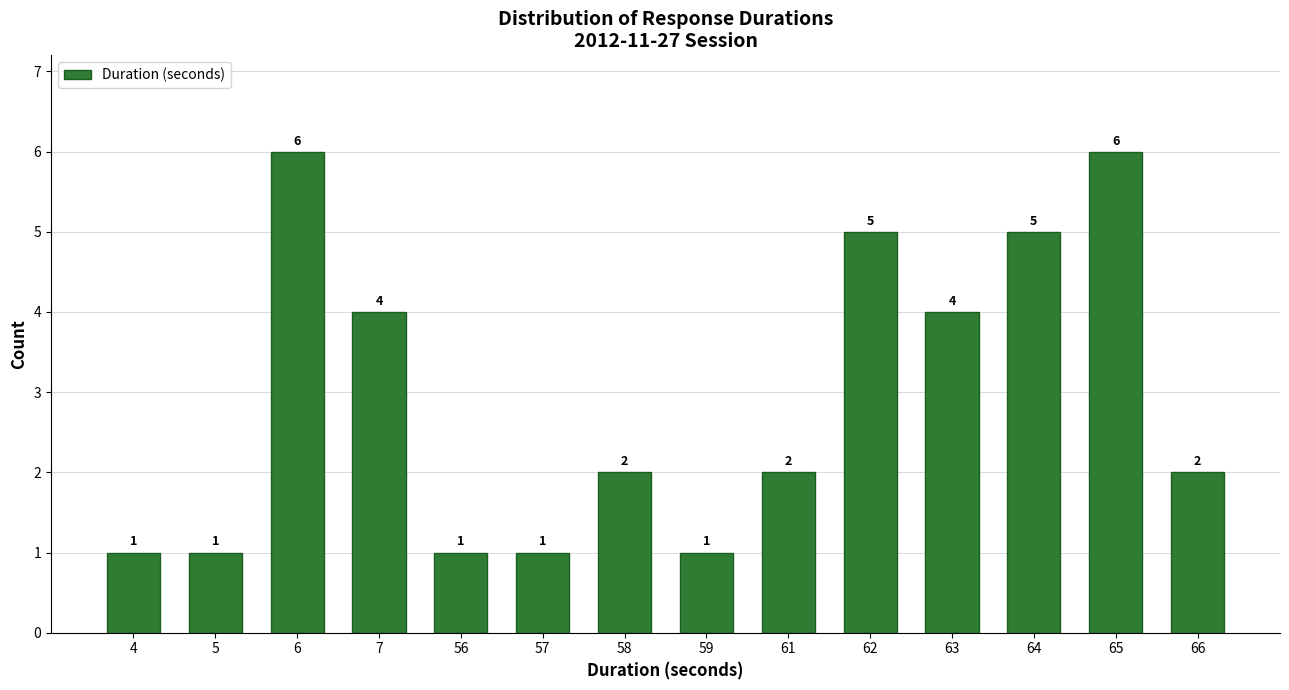

What is the sum of the values at 66 and 64?

7